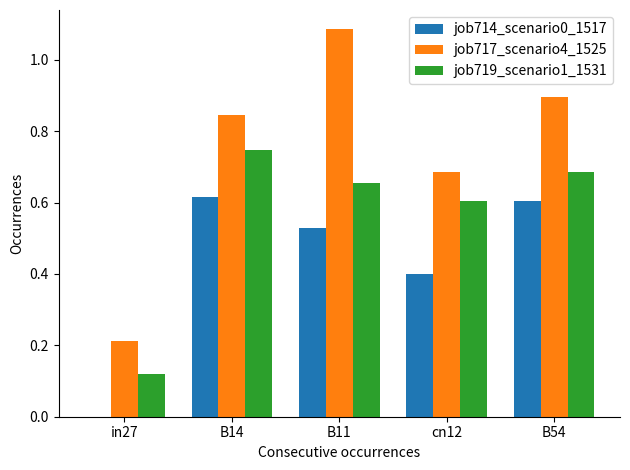

How many series are shown in this chart?

3